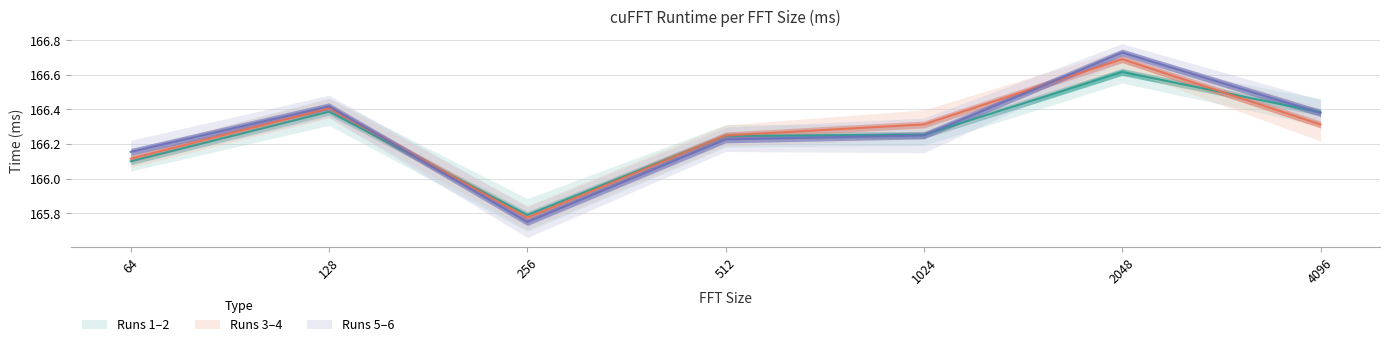

Between 256 and 4096, which is larger?

4096